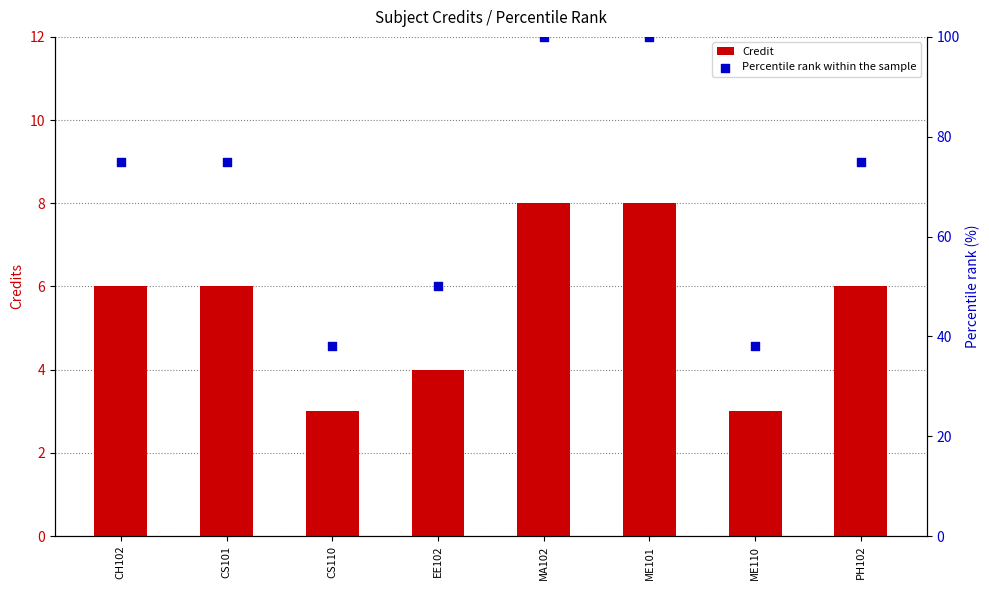

At which category is the sum across all series the highest?

MA102